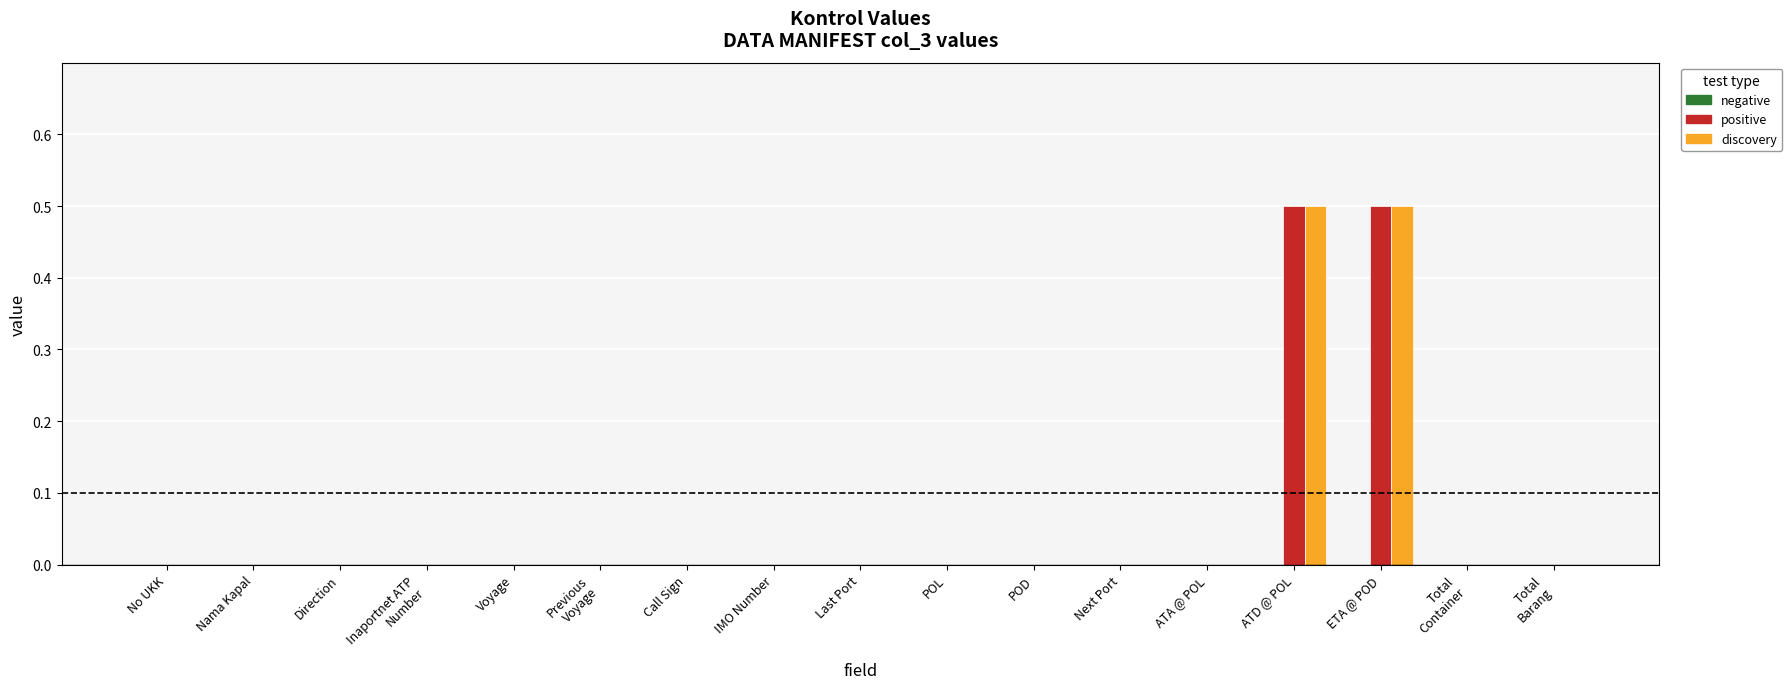

What is the greatest value displayed?

0.5